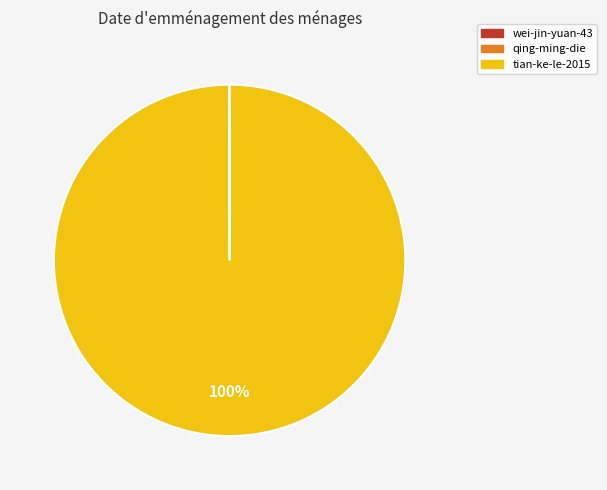

What percentage is the tian-ke-le-2015 slice, to the nearest percent?

100%